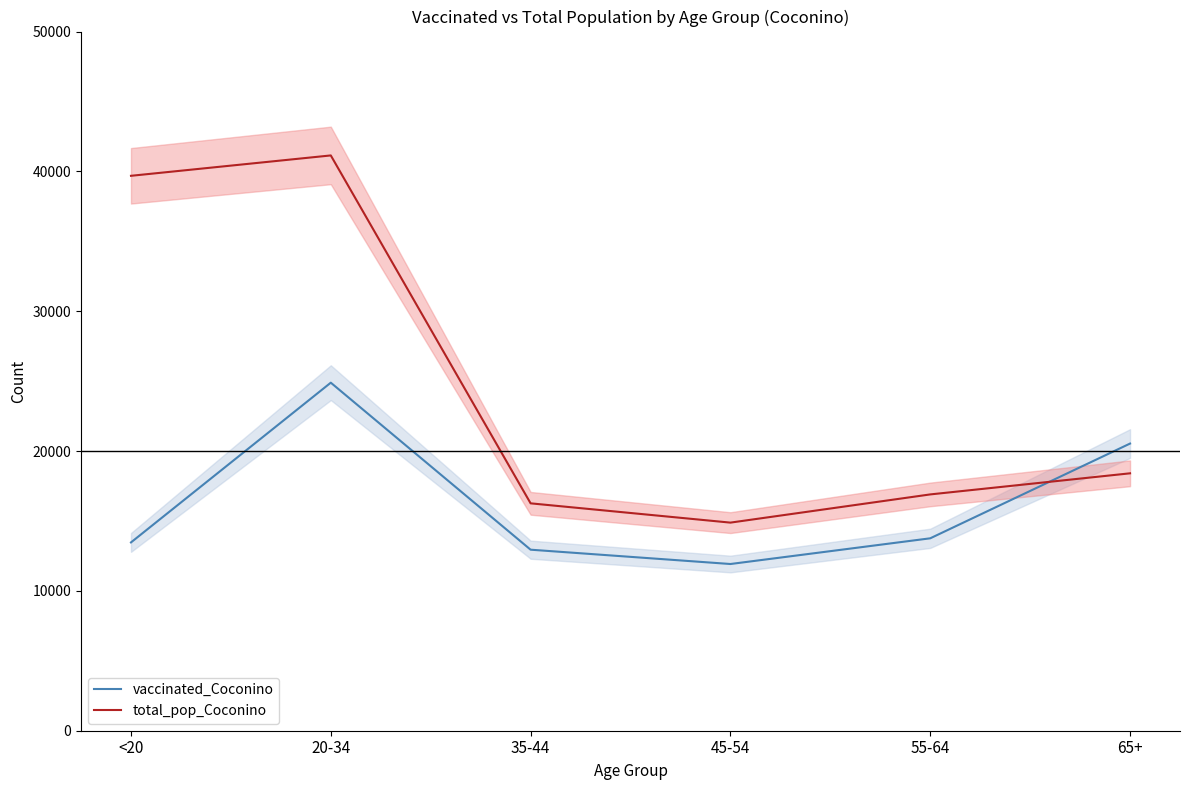

The total_pop_Coconino series shows 16261 at 35-44. True or false?

True